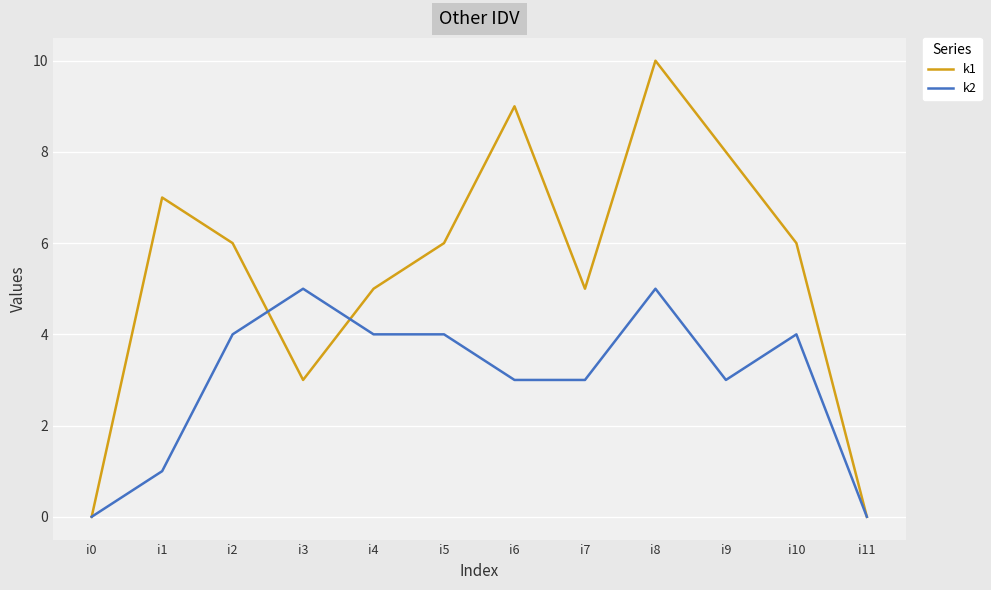

At which category is the sum across all series the highest?

i8